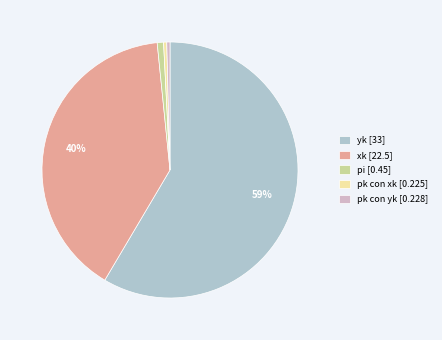

Does pk con yk represent more than half of the total?

No